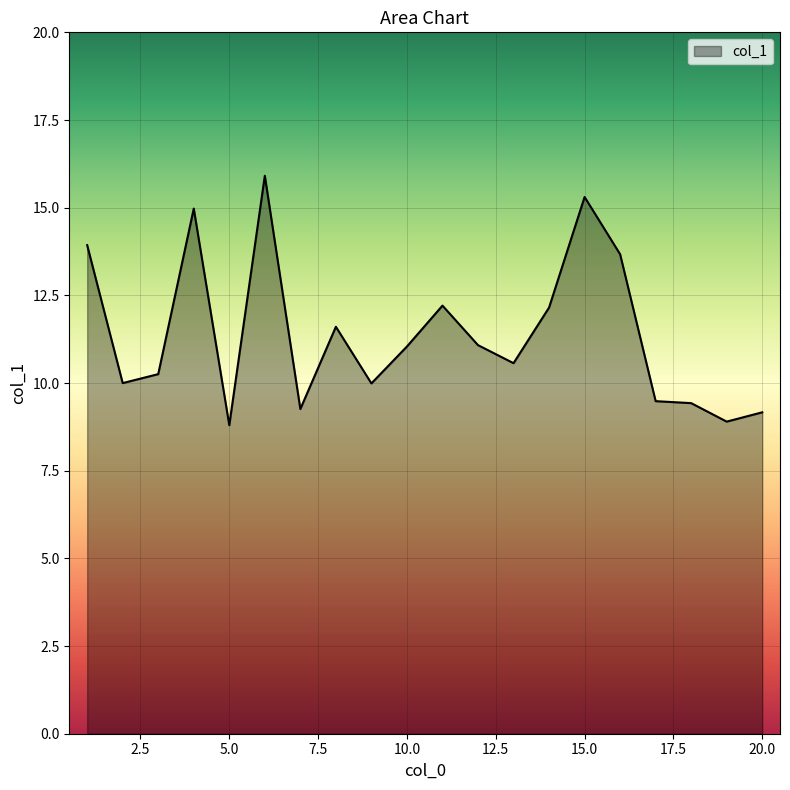

What is the greatest value displayed?

15.9